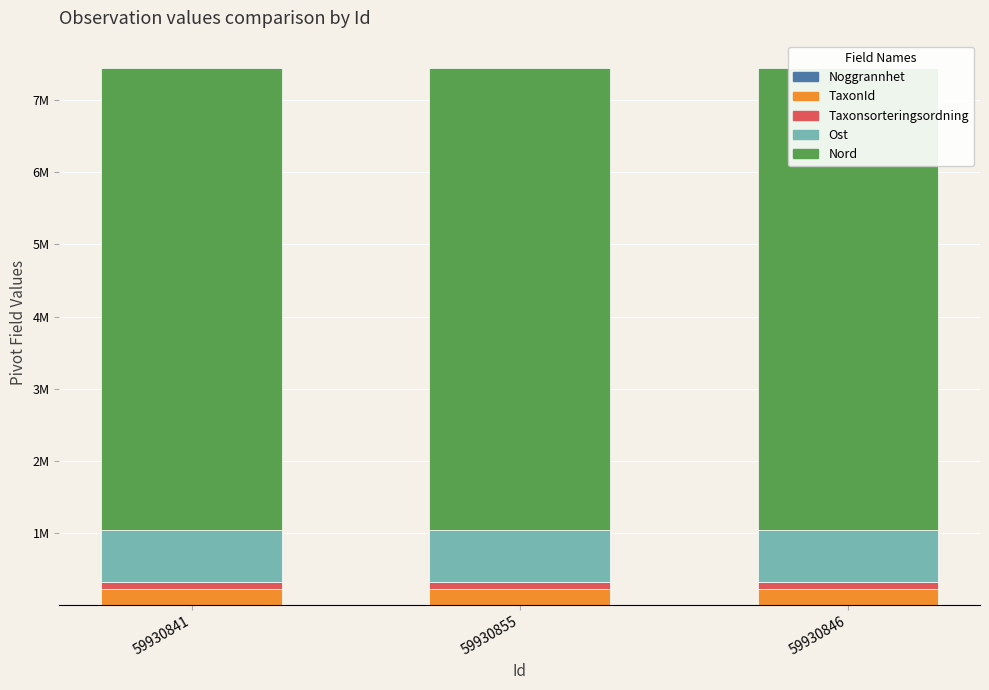

Are the bars grouped side by side (vs. stacked)?

No